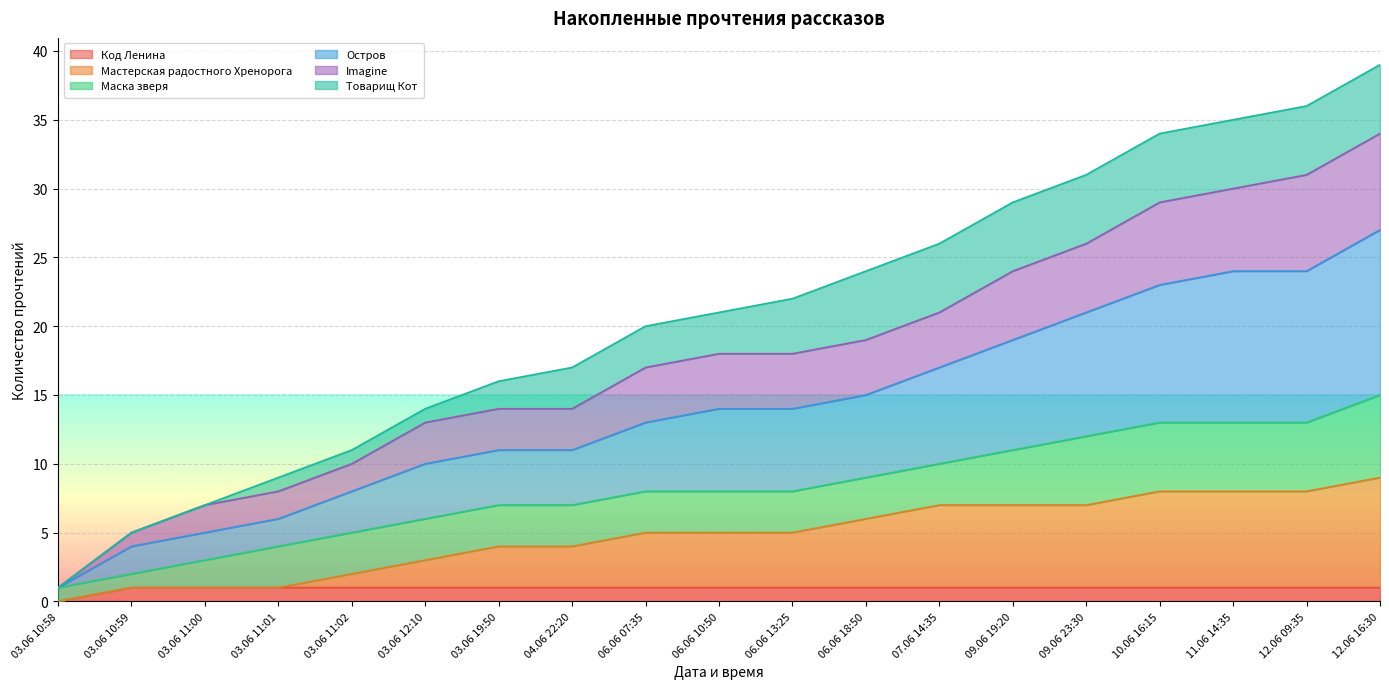

True or false: Код Ленина and Остров cross at least once.

False